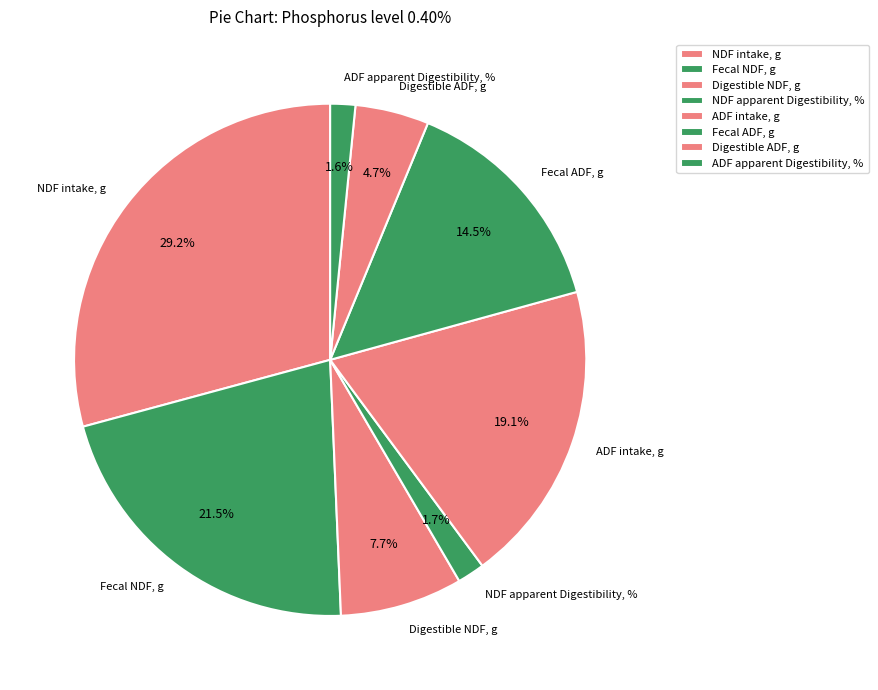

Between NDF apparent Digestibility, % and Fecal ADF, g, which is larger?

Fecal ADF, g